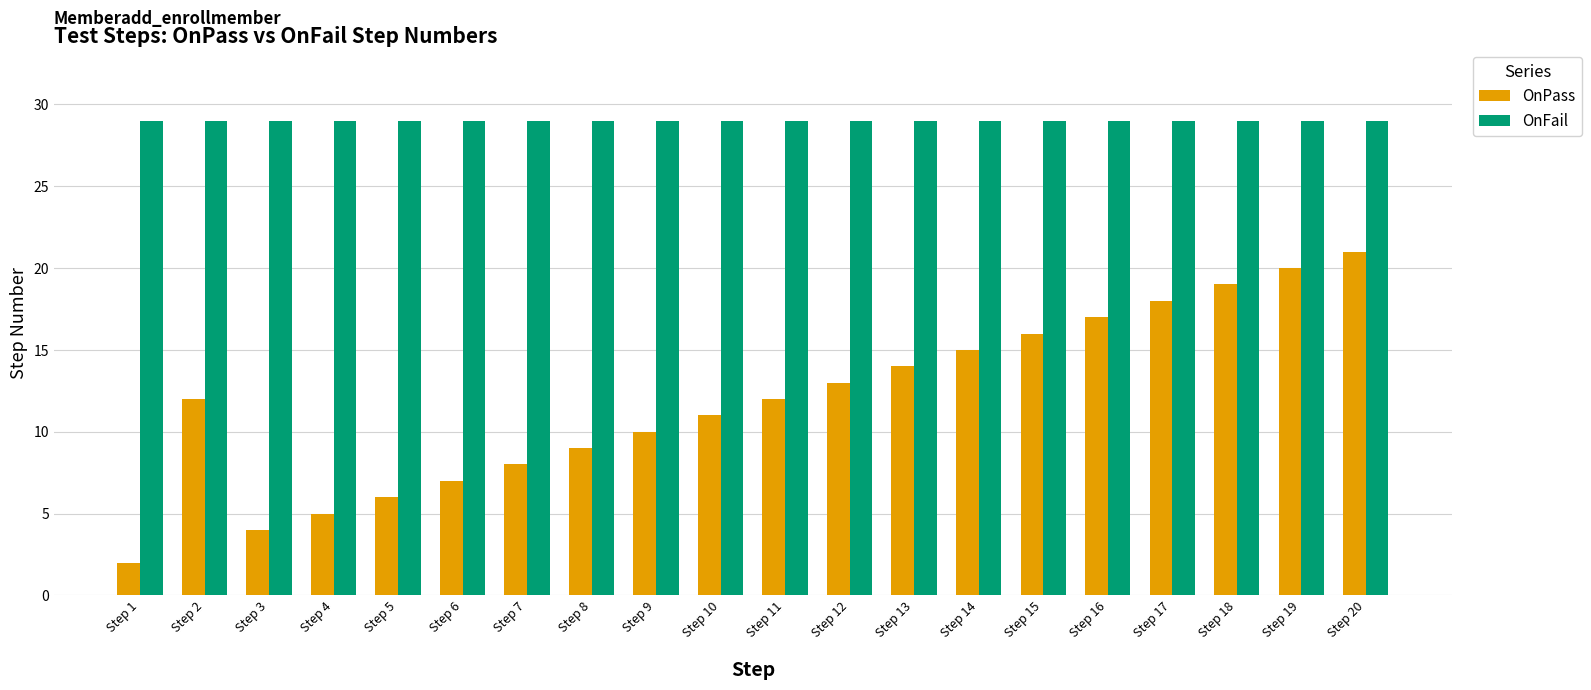

True or false: OnPass has a value of 2 at Step 1.

True